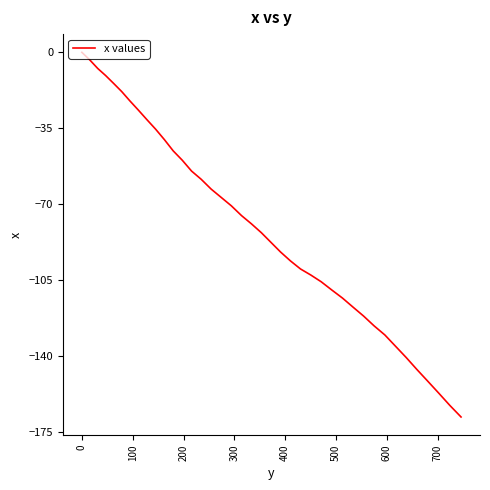

What is the difference between the maximum and minimum values?

168.0